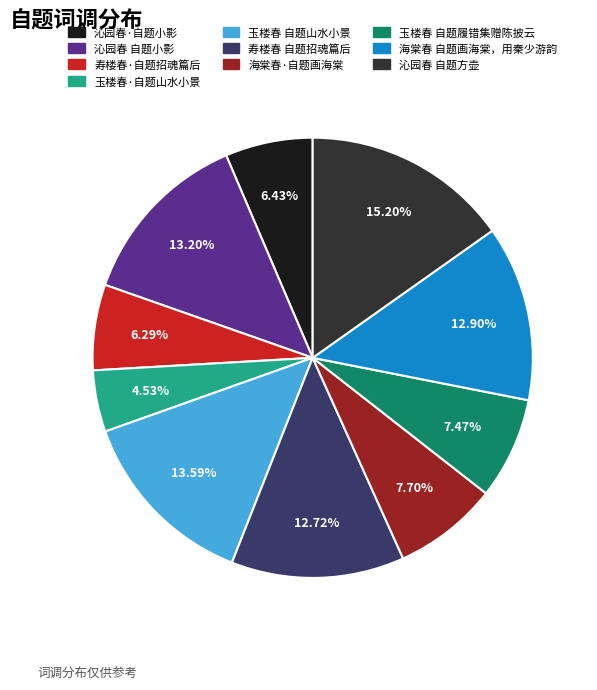

To the nearest percent, what percentage of the pie is 玉楼春 自题山水小景?

14%